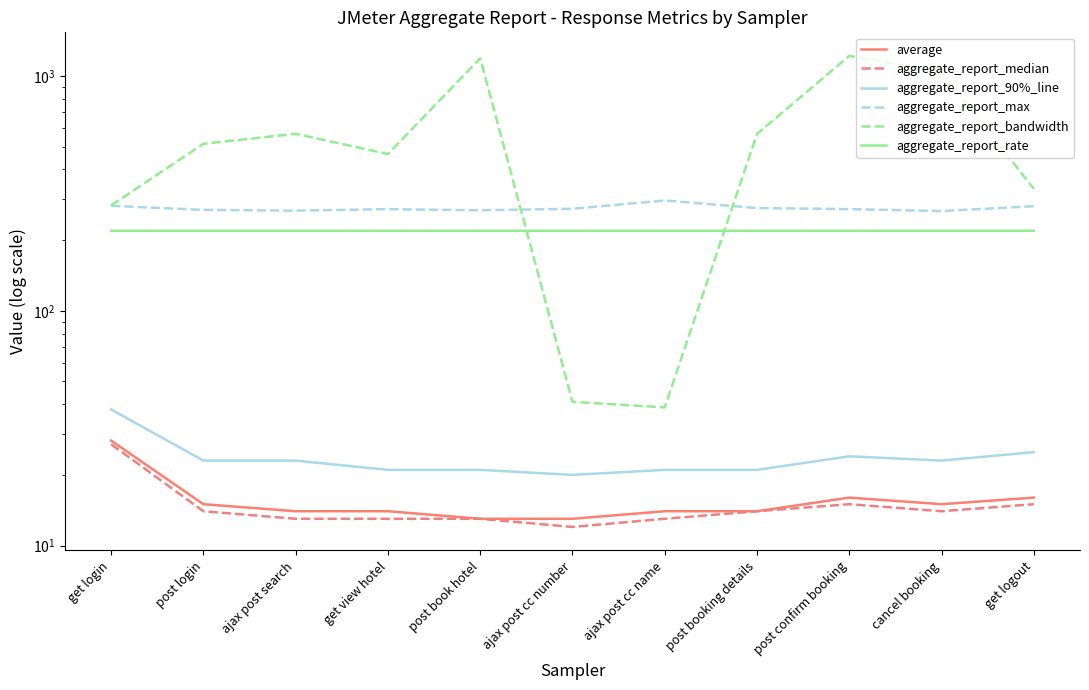

Where is the first local maximum for aggregate_report_max?

get view hotel